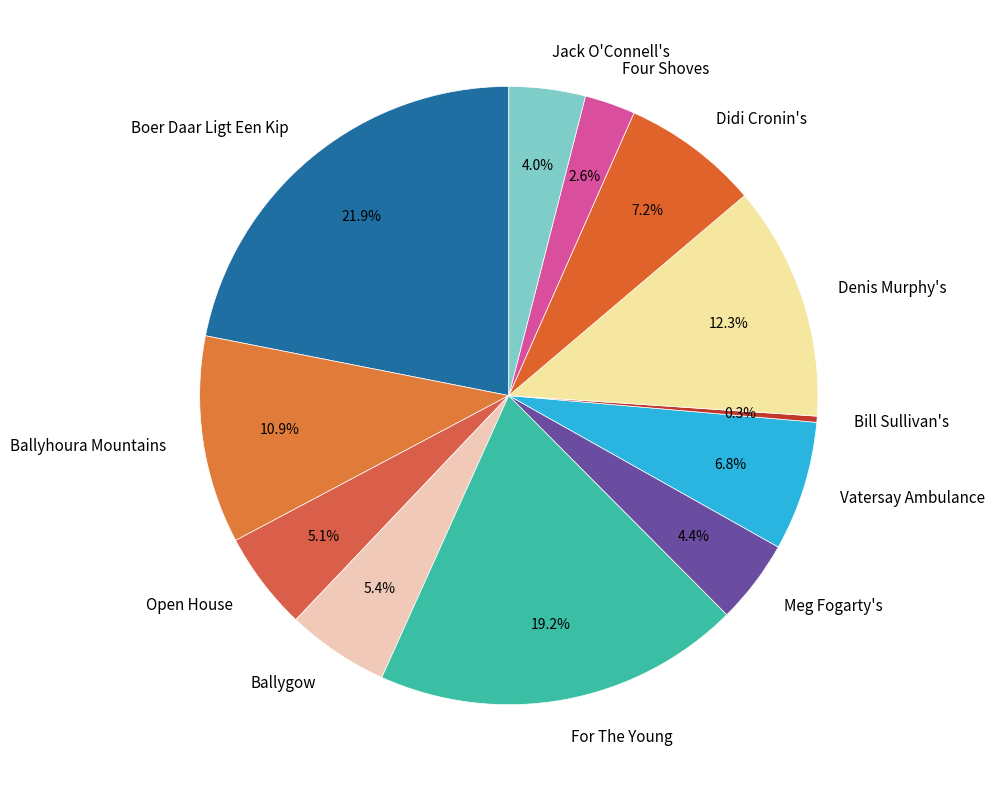

Is it true that Open House is 5% of the pie?

True